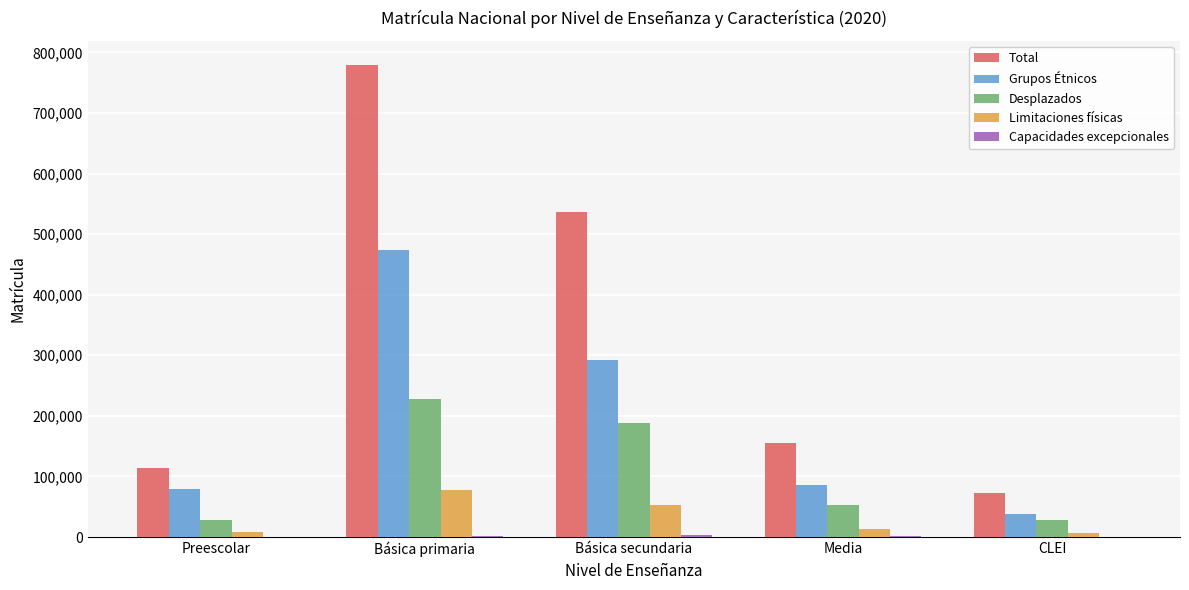

What is the sum of all Total values?

1656778